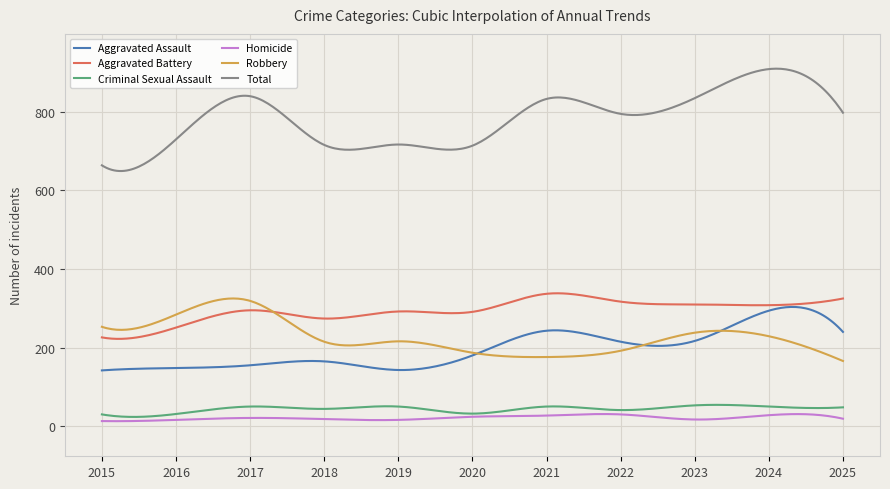

Does the chart display data point markers on the line(s)?

No